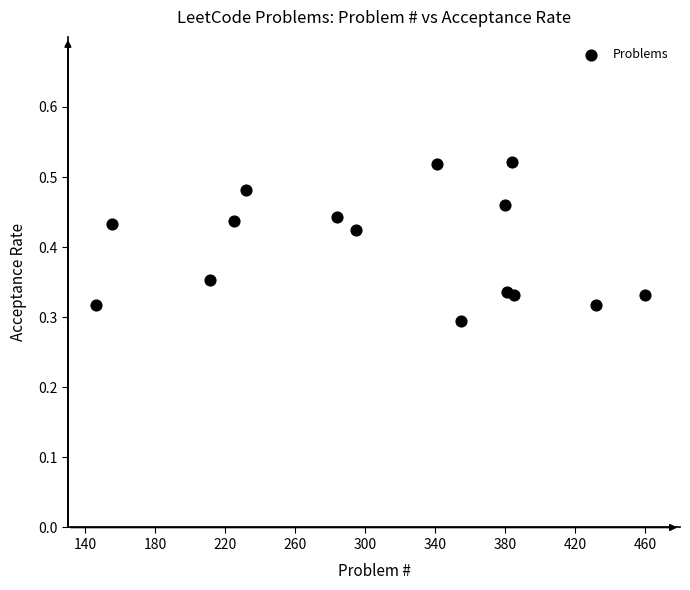

What is the range of X values (max minus min)?

314.0